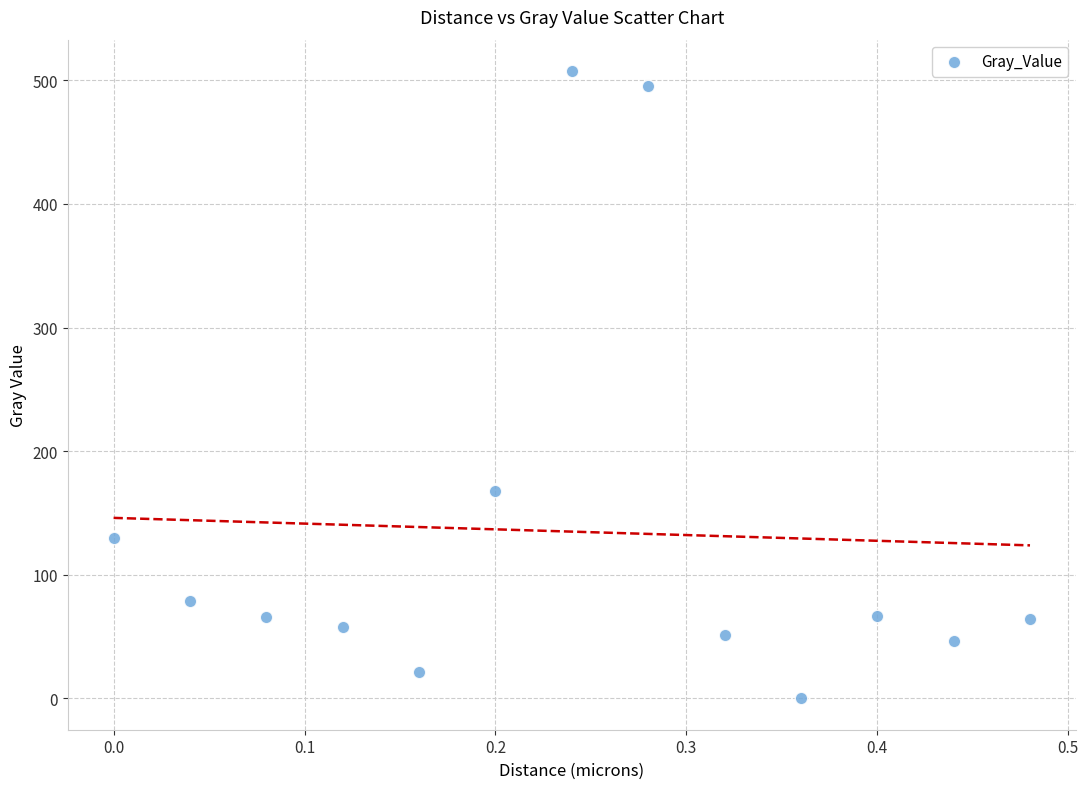

What is the range of Y values (max minus min)?

507.5